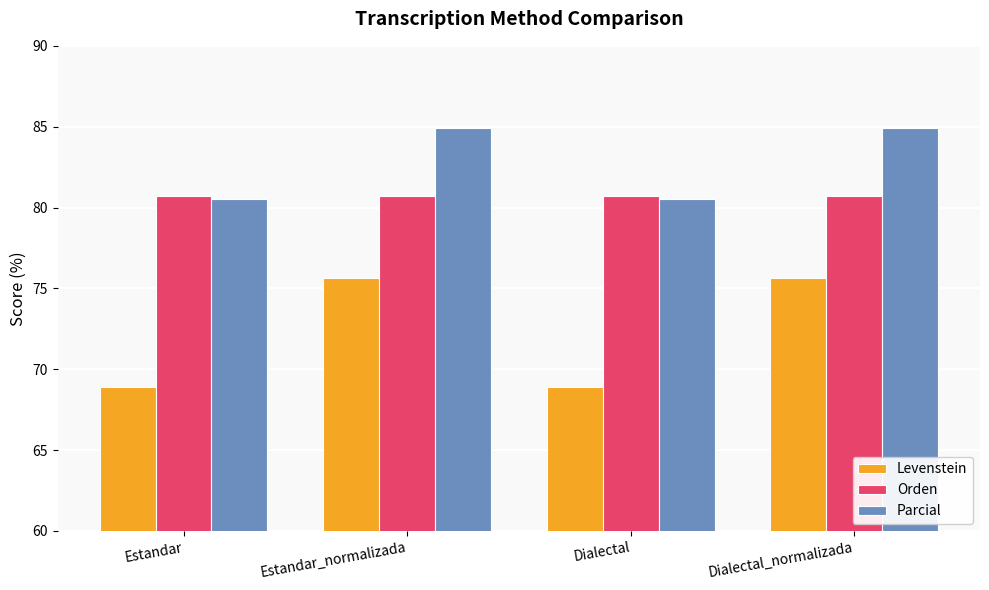

What is the minimum value shown in the chart?

68.9